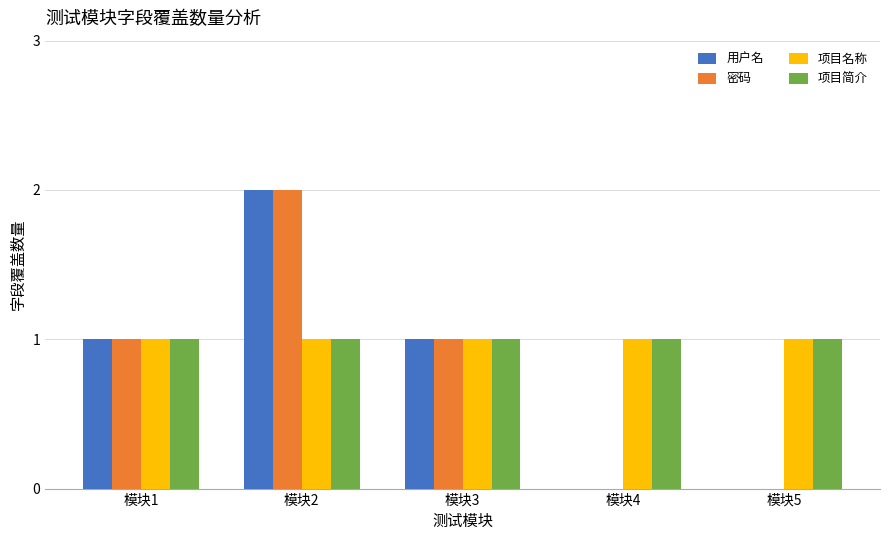

The 用户名 series shows 2 at 模块2. True or false?

True